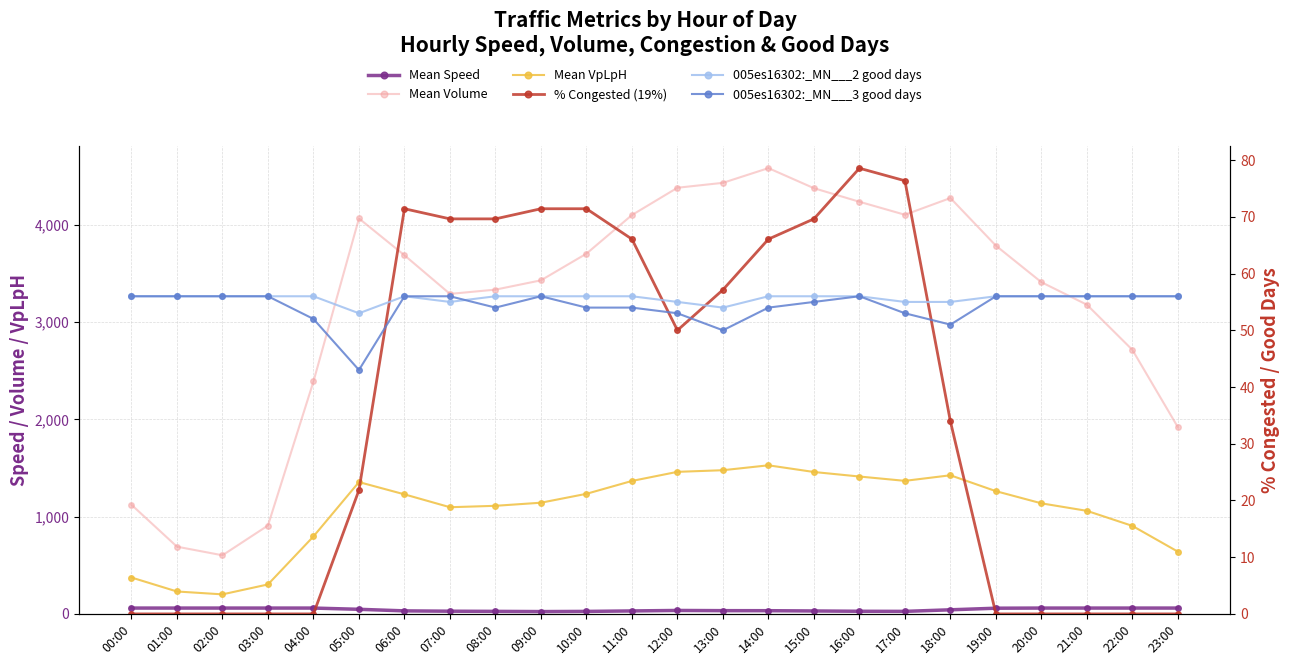

At which category does % Congested (19%) reach its first local valley?

12:00